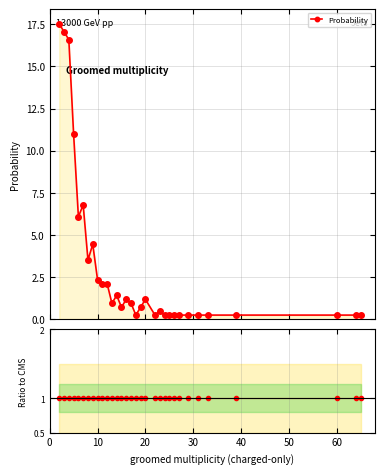

Which series has the largest range (max minus min)?

Probability